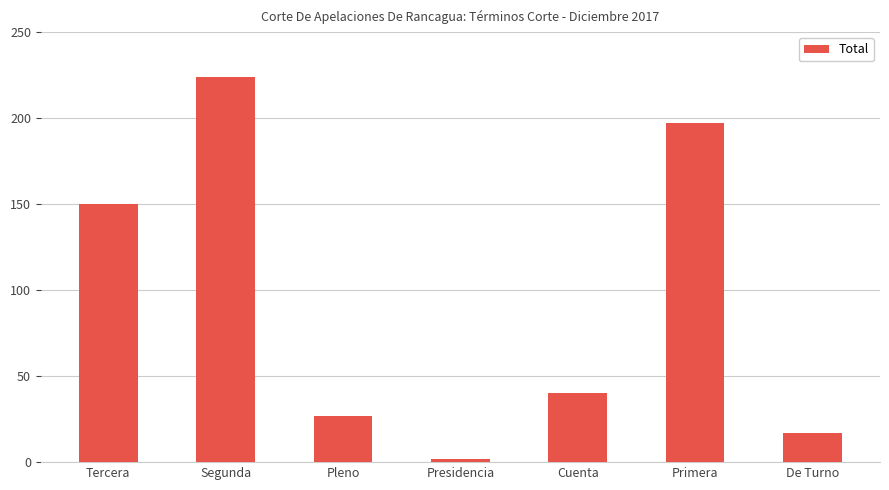

What is the difference between the values at Pleno and Tercera?

123